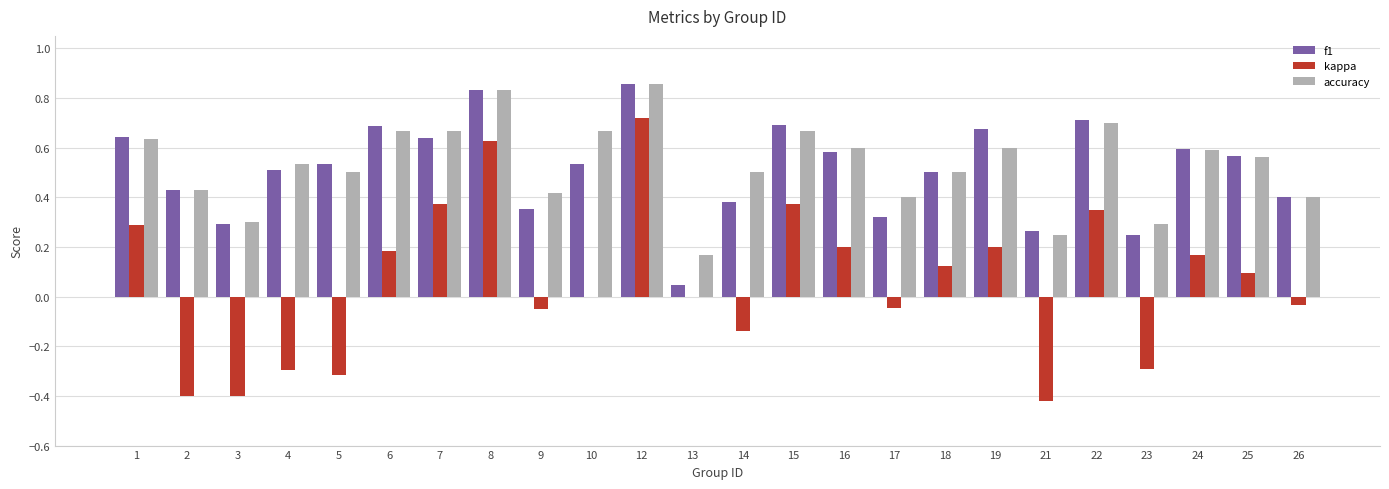

At which category does the chart reach its peak across all series?

12